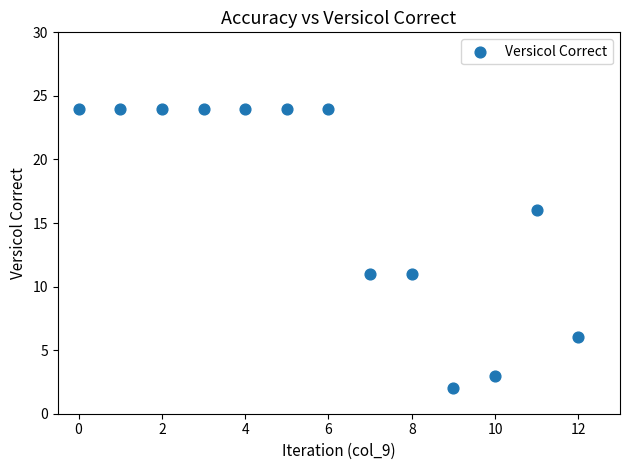

What is the range of Y values (max minus min)?

22